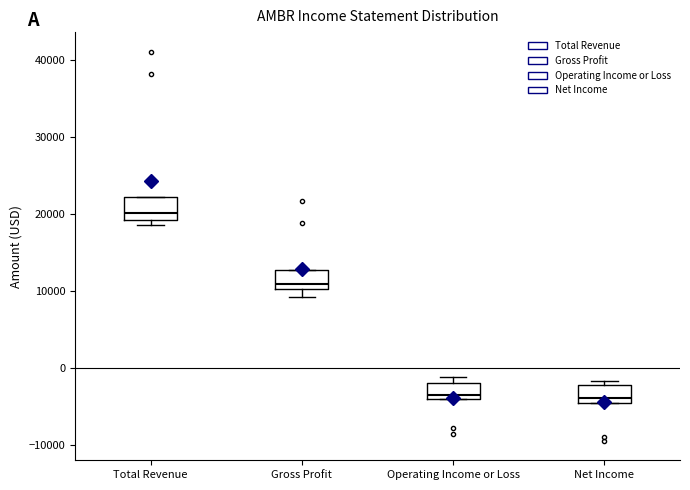

Which box's median line is the highest?

Total Revenue